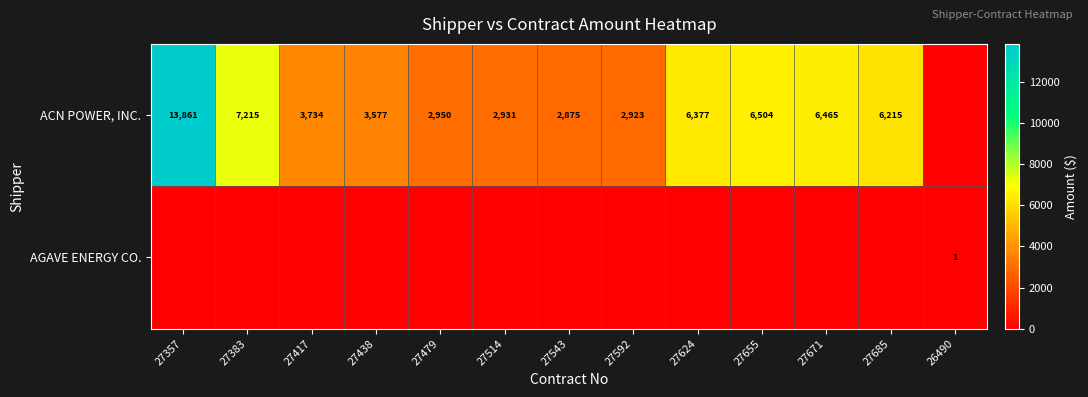

Is it true that ACN POWER, INC. equals 10933 at 27383?

False